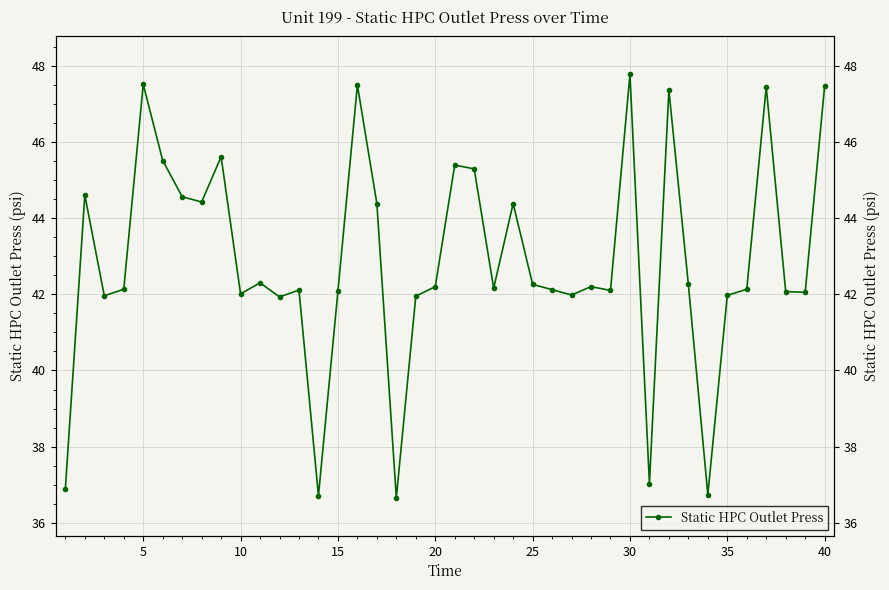

What is the value of the 28th point from the left?

42.2